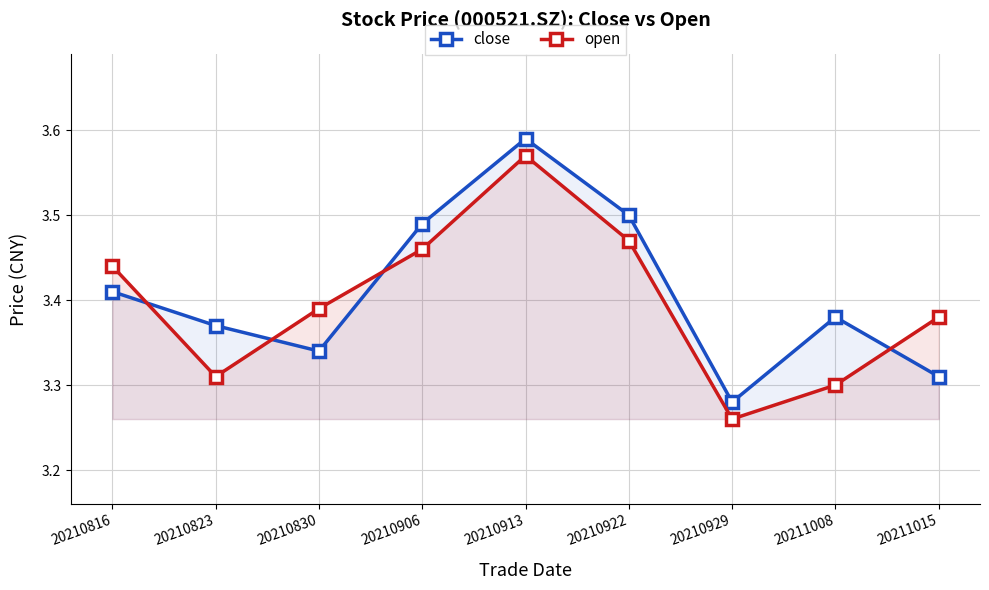

Count the close values in the range 3 to 4.

9